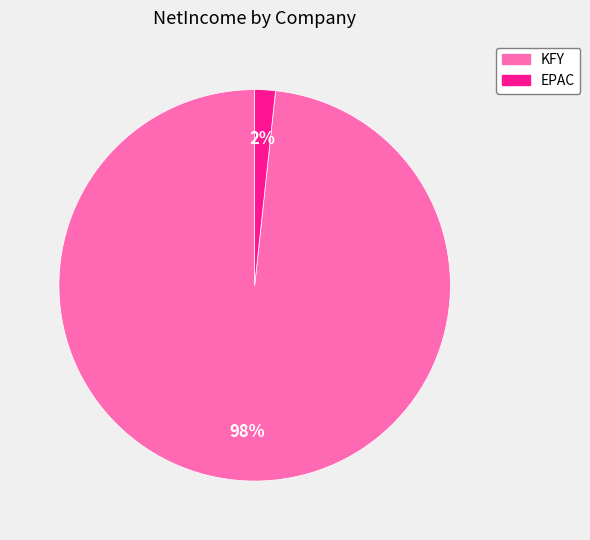

True or false: KFY accounts for 98% of the total.

True